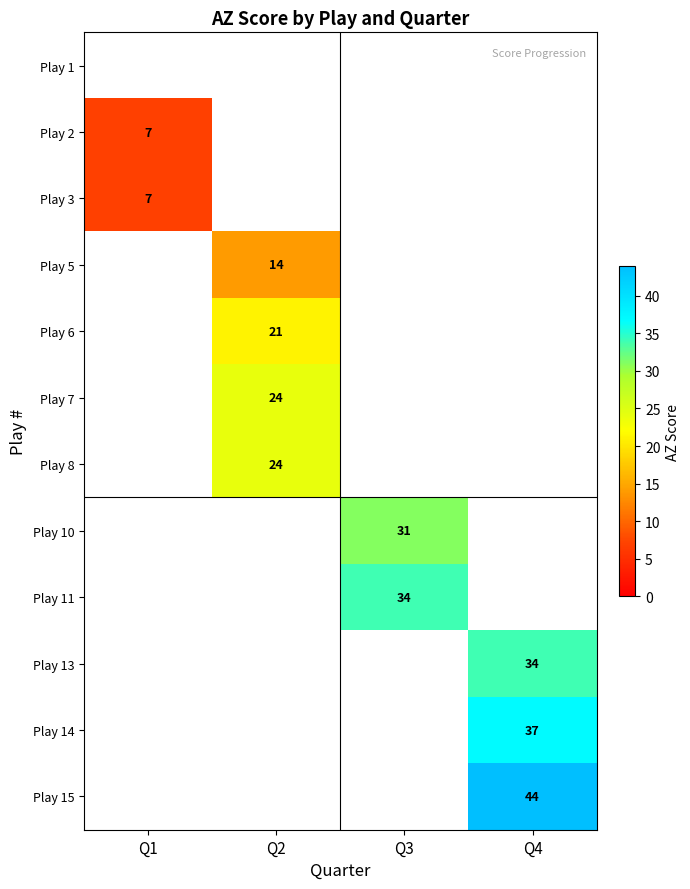

How many categories are shown in the chart?

4